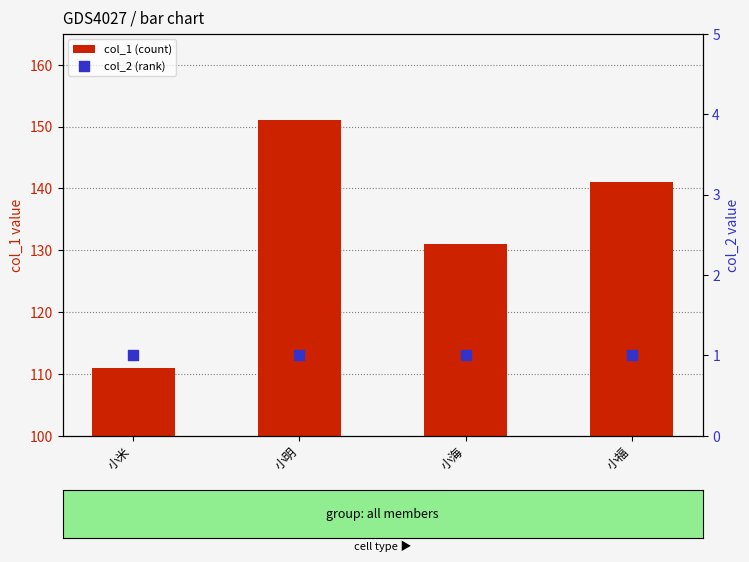

Which series contains the highest Y value?

col_1 (count)